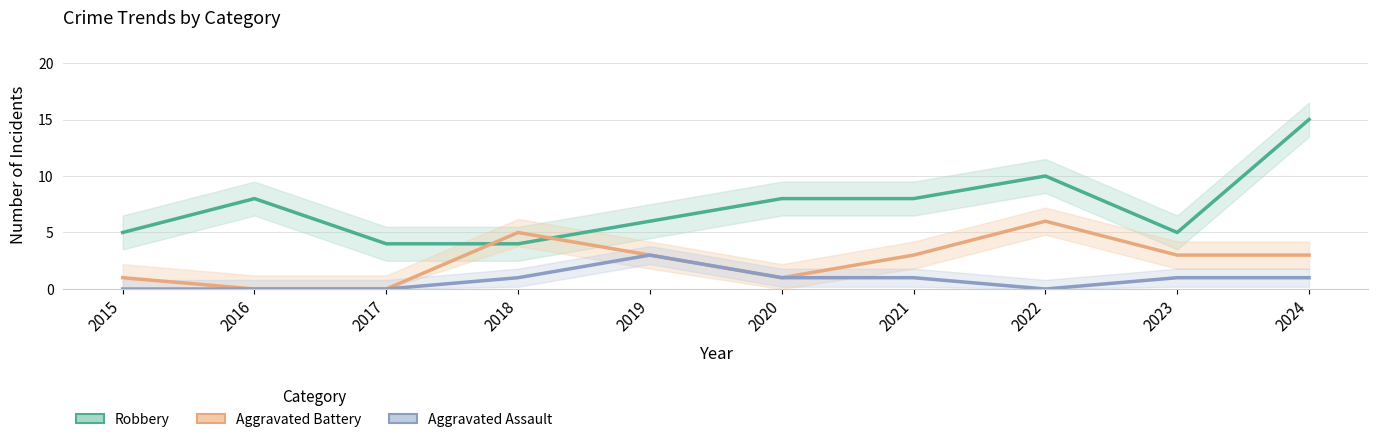

List the series in order of their peak value, highest first.

Robbery, Aggravated Battery, Aggravated Assault